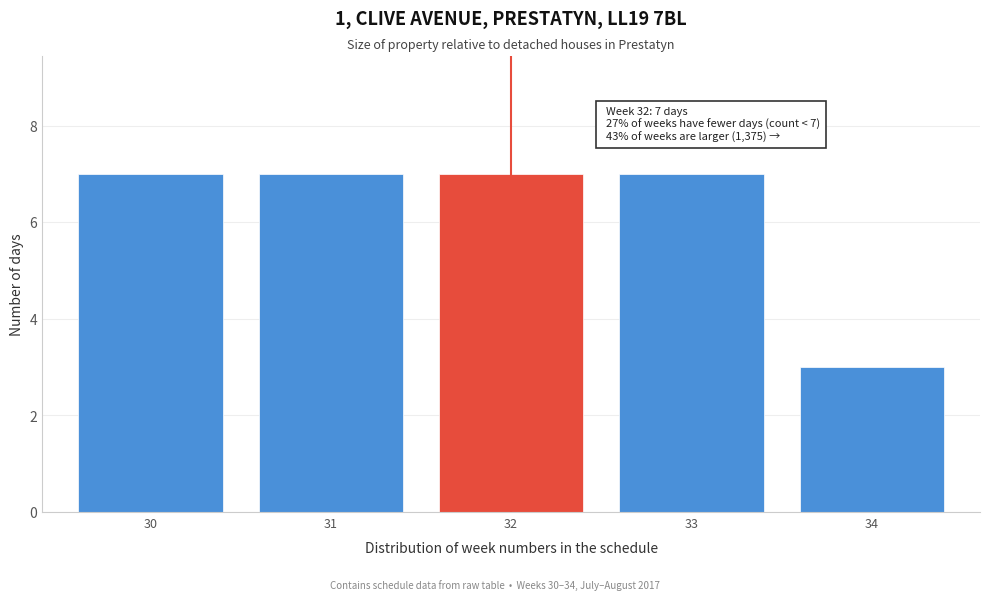

Reading left to right, what are all the values shown in this chart?

7	7	7	7	3